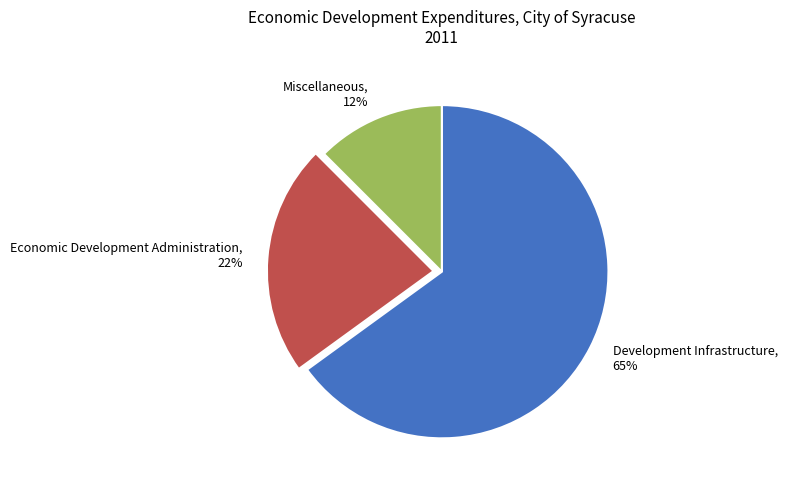

To the nearest percent, what is the difference between the Economic Development Administration and Development Infrastructure slice percentages?

42%